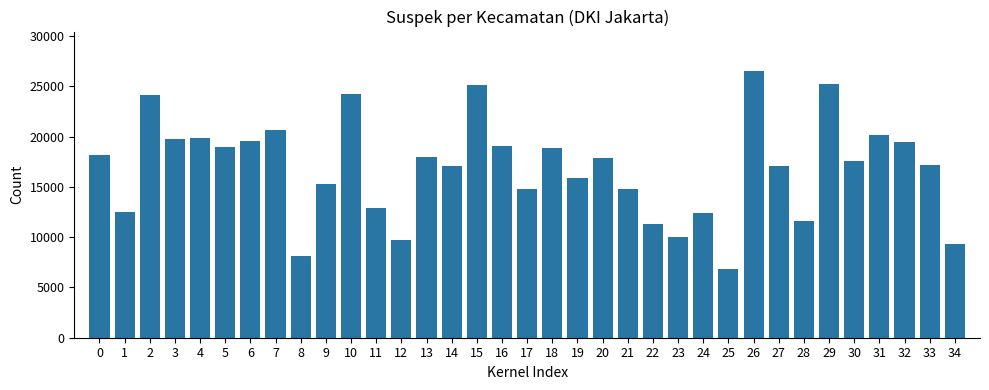

Is it true that the value at 28 is 11562?

True